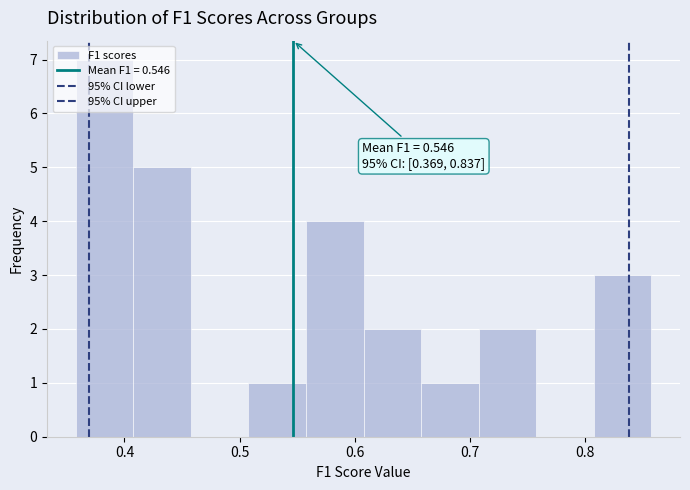

Over which range of the x-axis is the bar tallest?

0.36 to 0.41